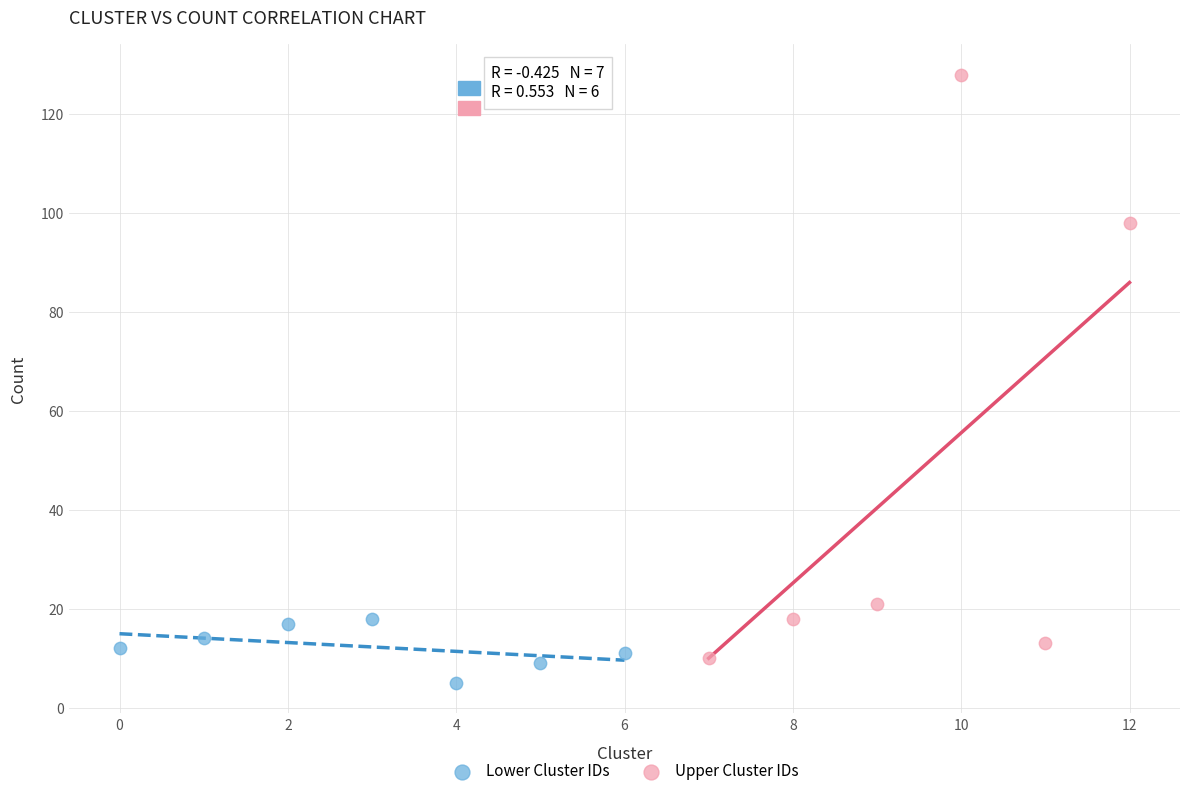

Which series reaches the maximum Y coordinate?

Upper Cluster IDs